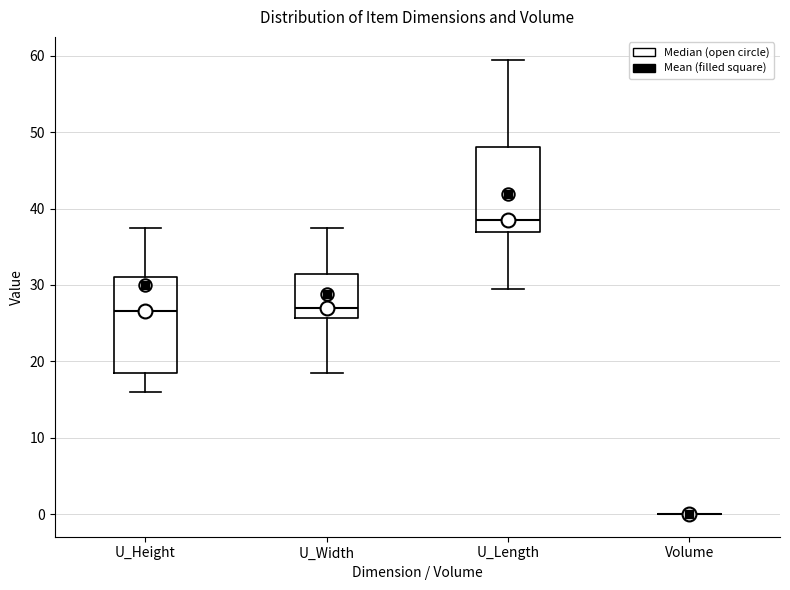

Where does the median line of the box for U_Height sit on the y-axis? The values are not printed on the chart, so give them approximately, as read against the axis.

27